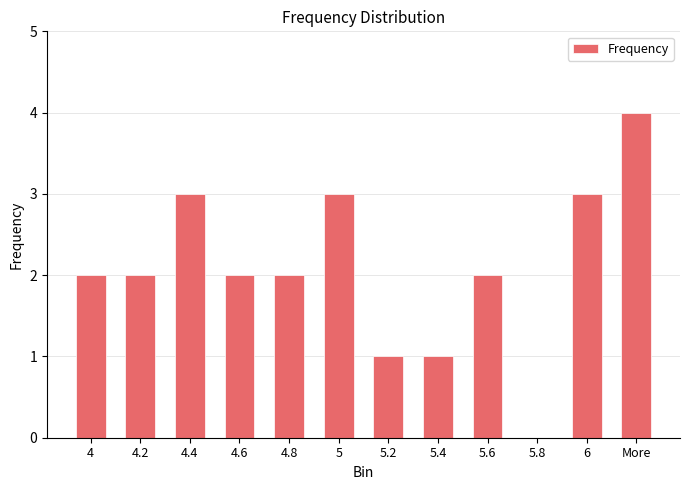

Does the chart contain stacked bars?

No